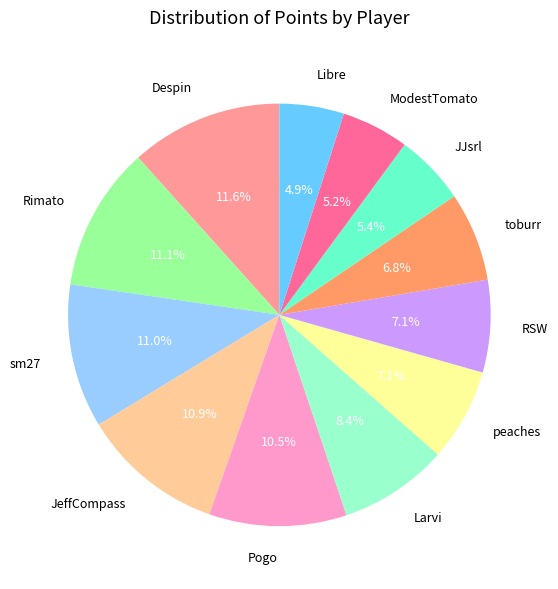

Which category has the biggest portion of the pie?

Despin